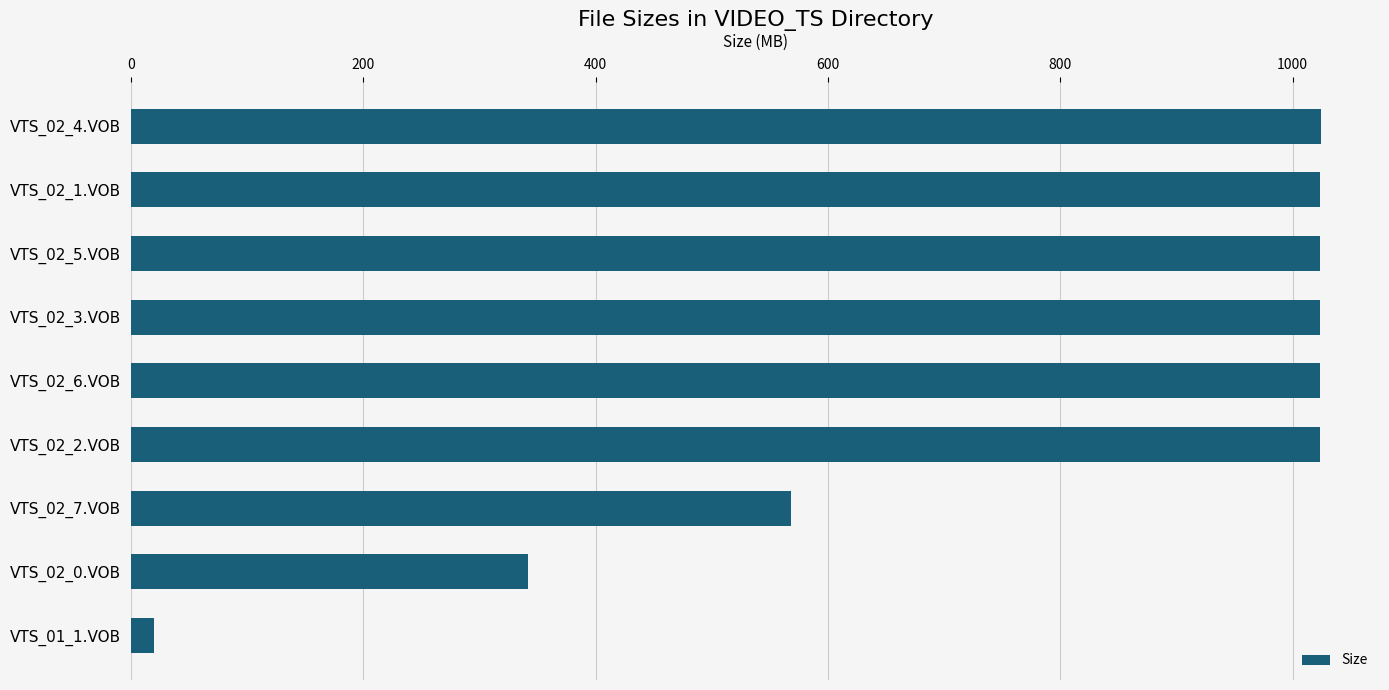

What is the sum of the values at VTS_02_5.VOB and VTS_02_4.VOB?

2047.8